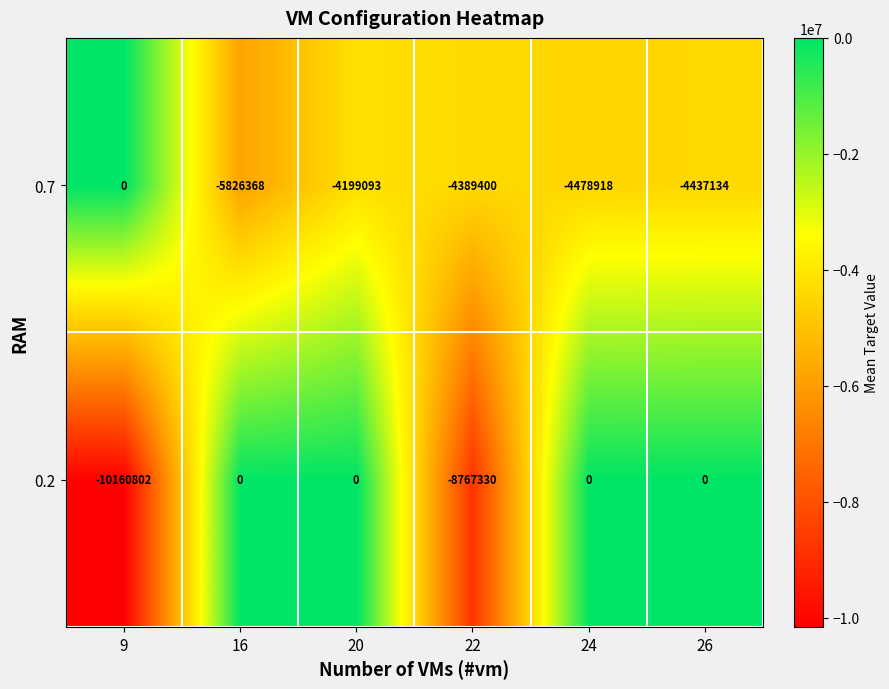

Is the value of 0.2 at 16 greater than the value of 0.7 at 26?

Yes